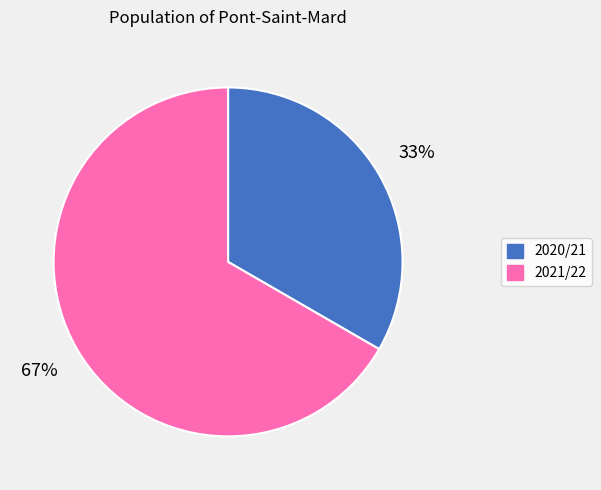

Is there any slice that represents more than half of the pie?

Yes